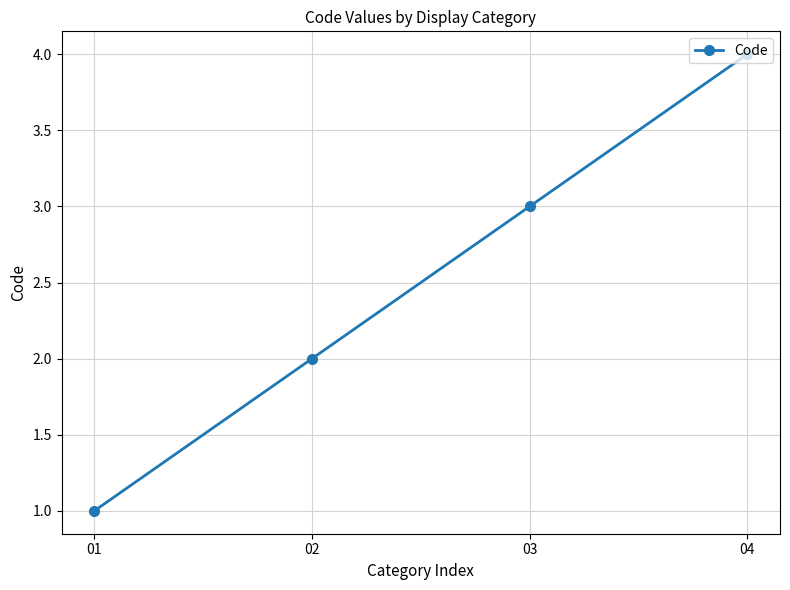

Read the value at 03.

3